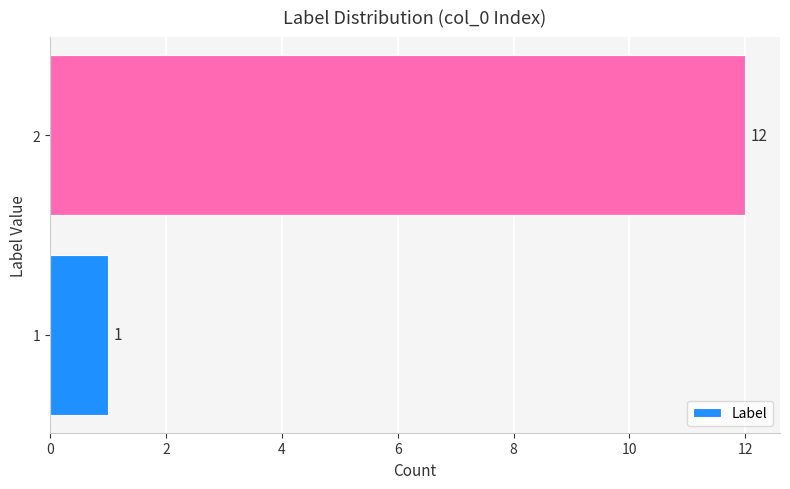

Count the number of categories in the chart.

2